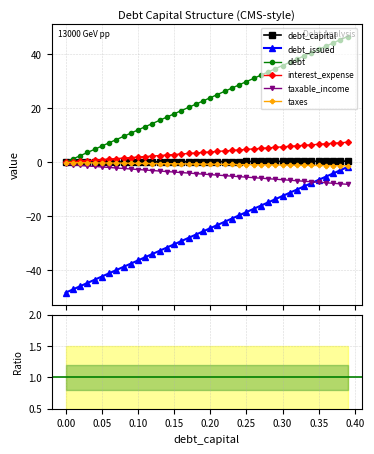

What is the difference between the maximum and second lowest values in the taxes series?

1.2